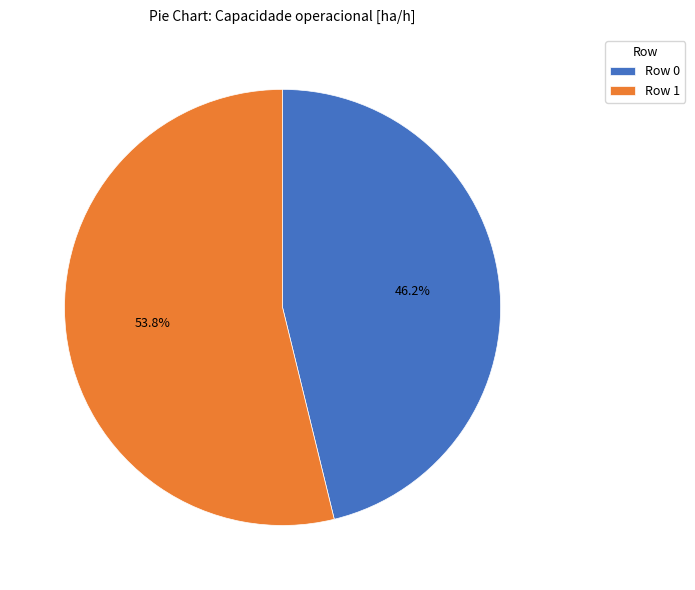

To the nearest percent, what portion does Row 1 represent?

54%